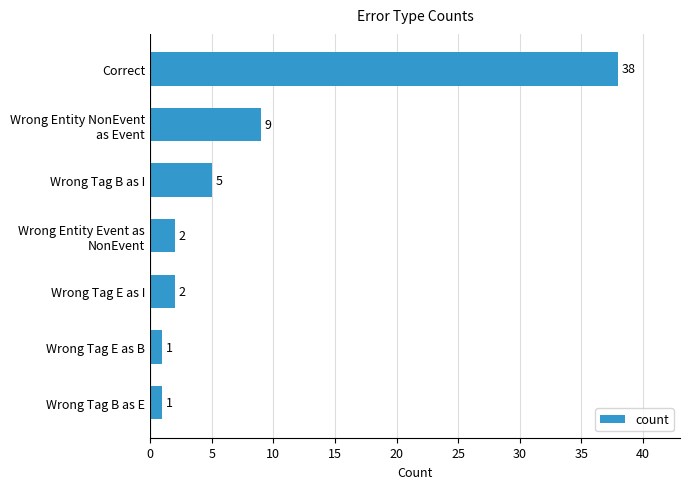

What value does the data have at Wrong Tag B as I, to the nearest 5?

5